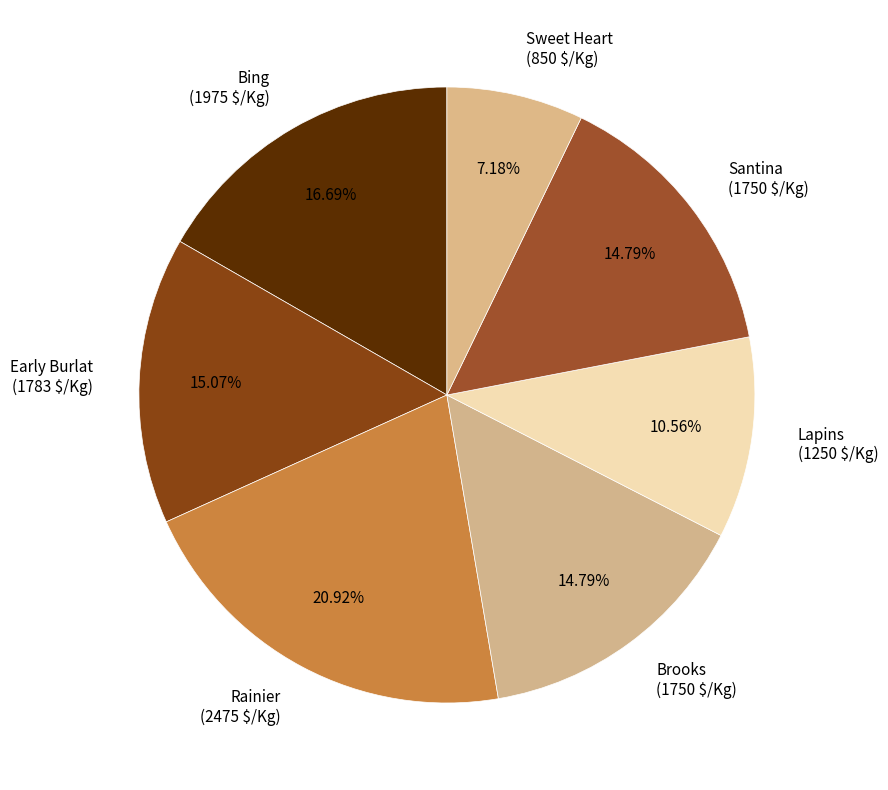

To the nearest percent, what percentage of the pie is Bing?

17%